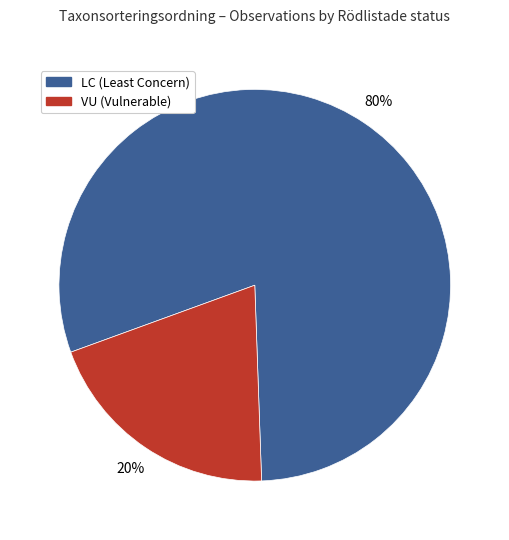

How many segments does this pie chart have?

2